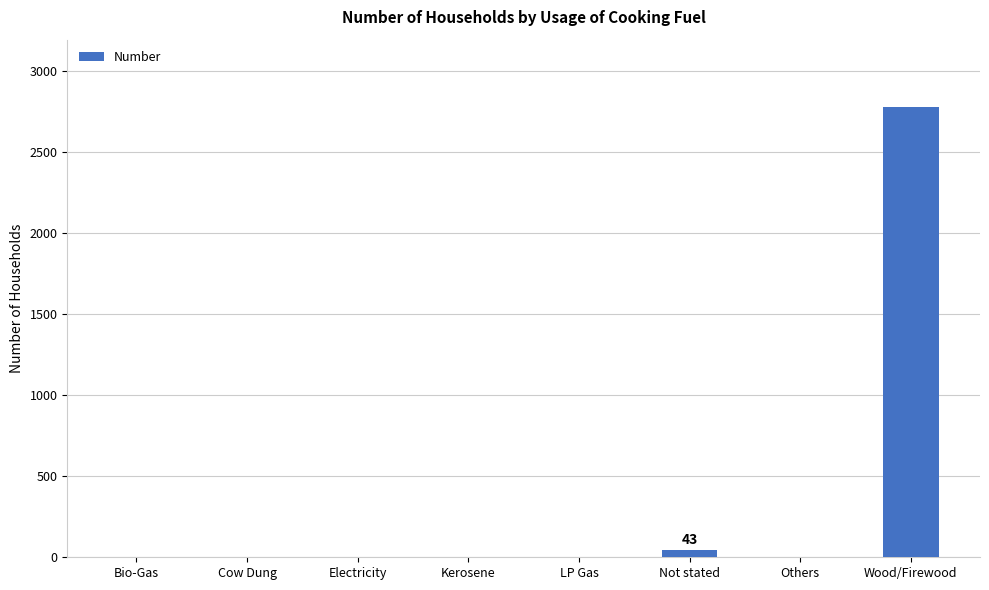

Between Cow Dung and Not stated, which is larger?

Not stated